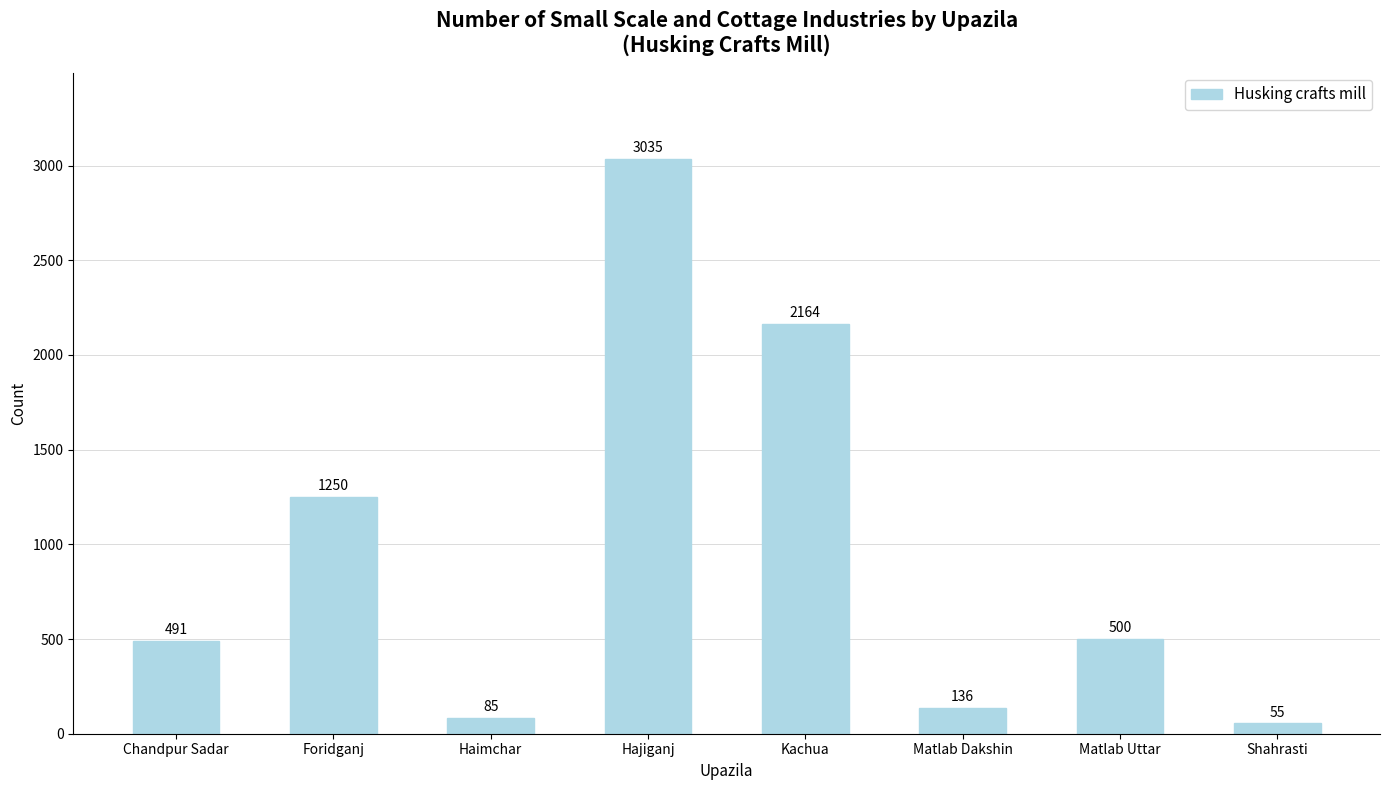

What is the value of the 4th bar from the left?

3035